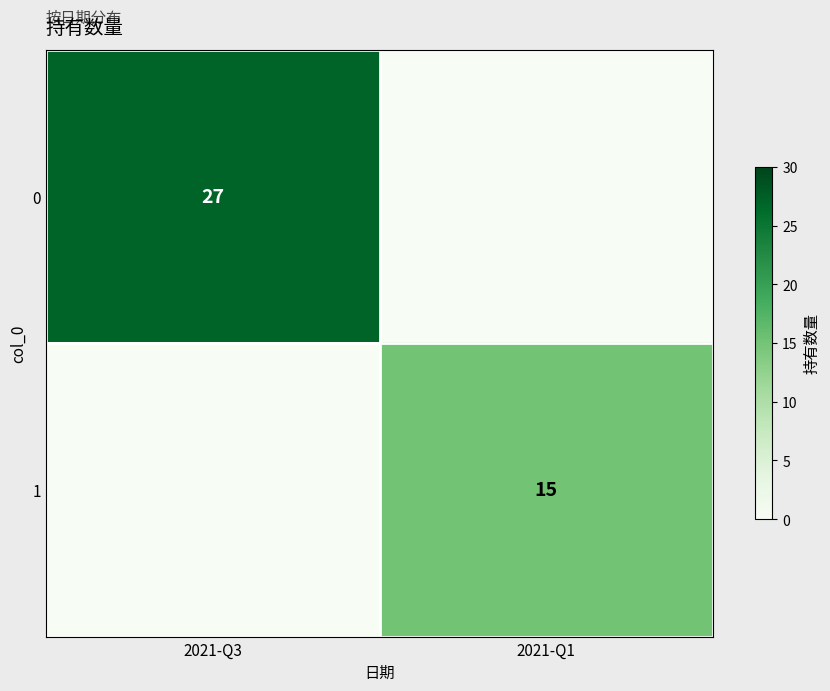

Which label corresponds to the smallest value in the chart?

2021-Q1